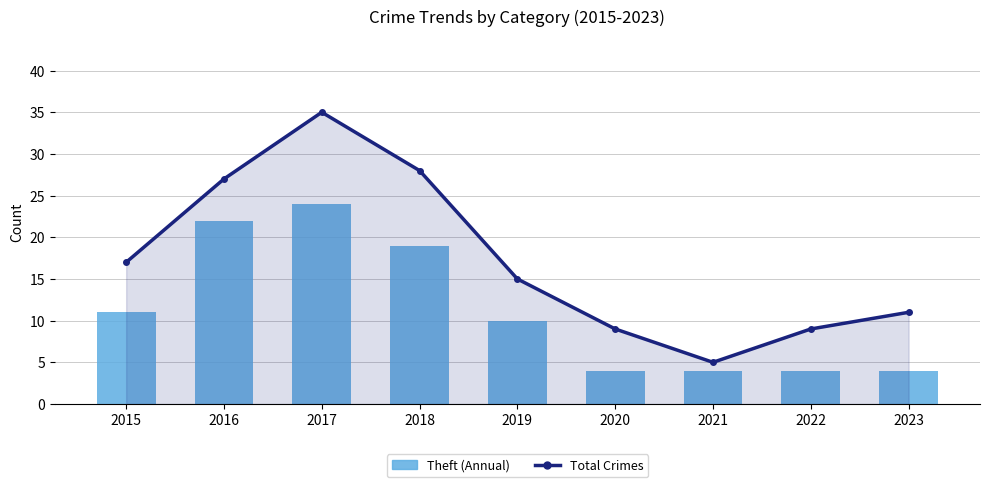

What is the value of the Total Crimes bar at the 5th from the left?

15